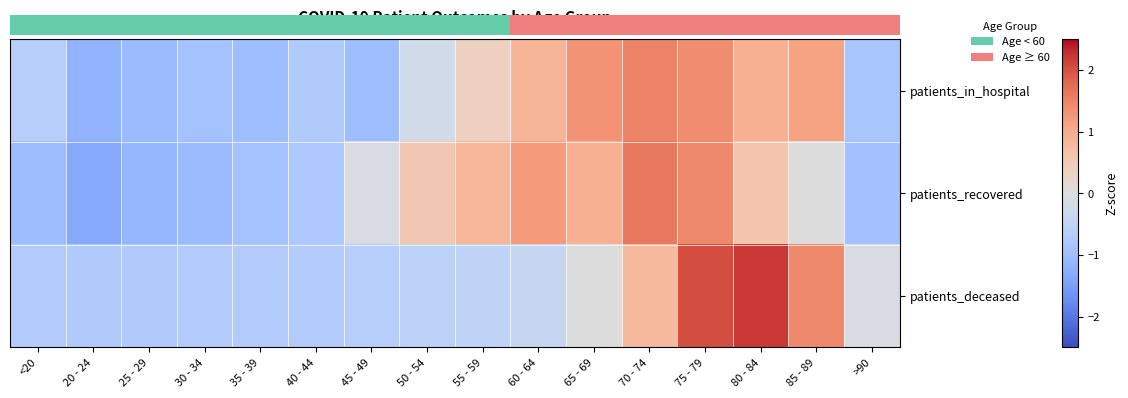

List the series in order of their peak value, lowest first.

patients_in_hospital, patients_recovered, patients_deceased